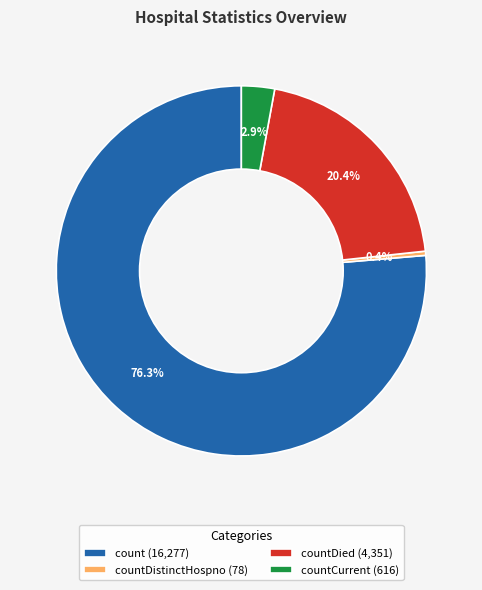

Which has a higher value, count (16,277) or countCurrent (616)?

count (16,277)